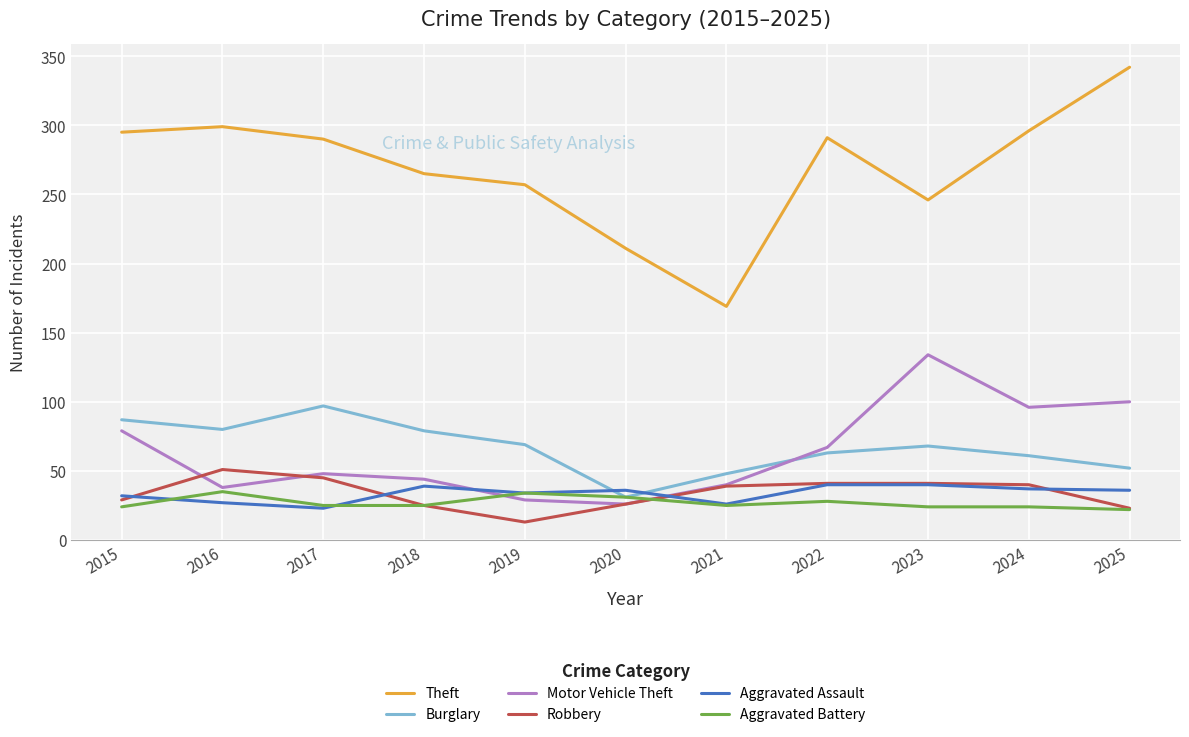

What is the total value across all series at 2018?

477